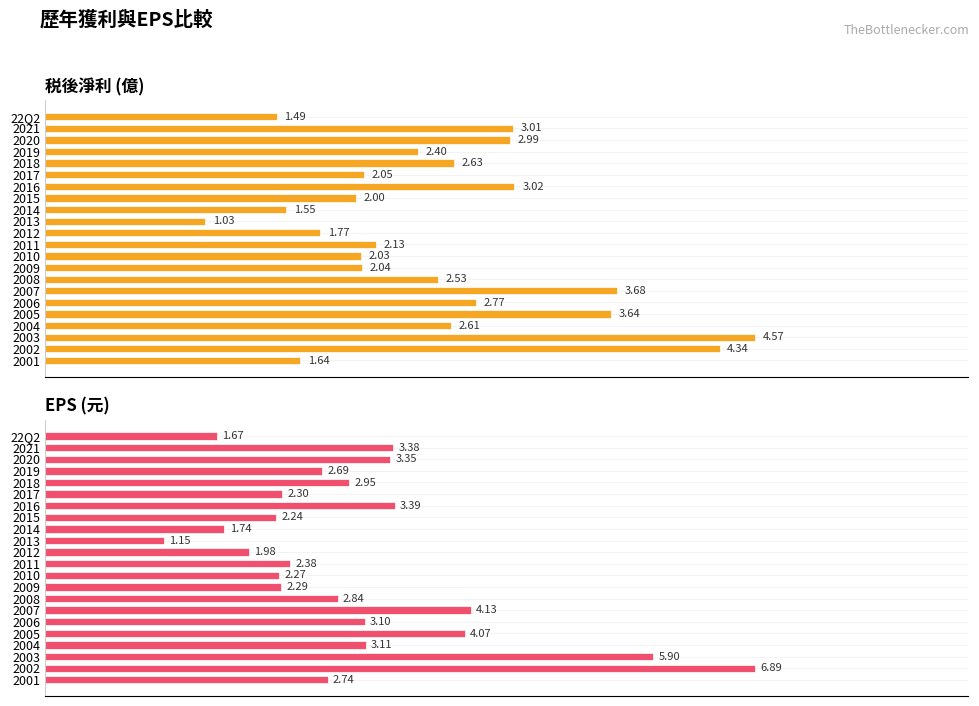

What is the difference between the maximum and minimum values in the EPS(元) series?

5.7